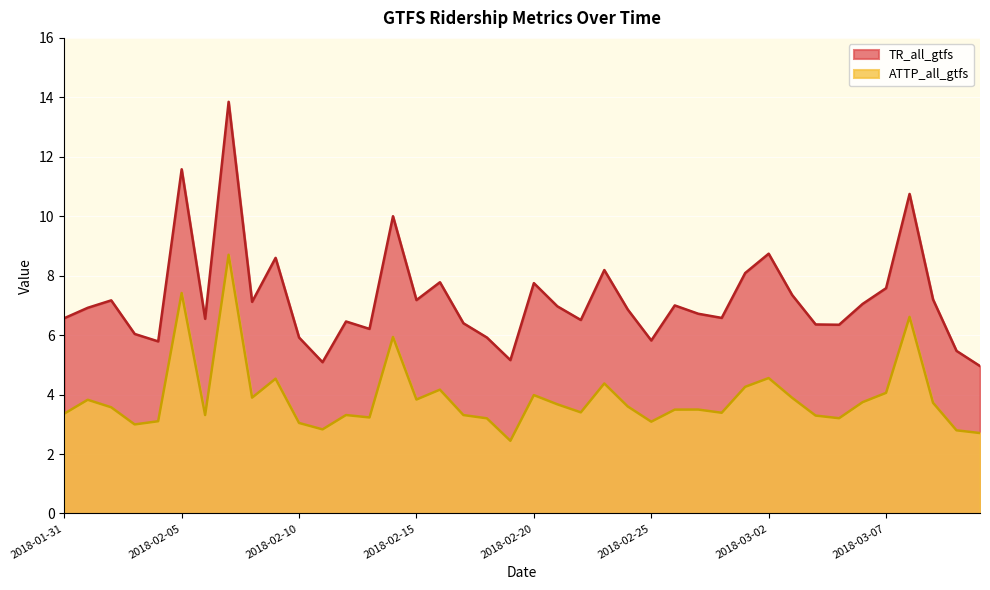

What is the label of the 17th point from the left?

2018-02-16